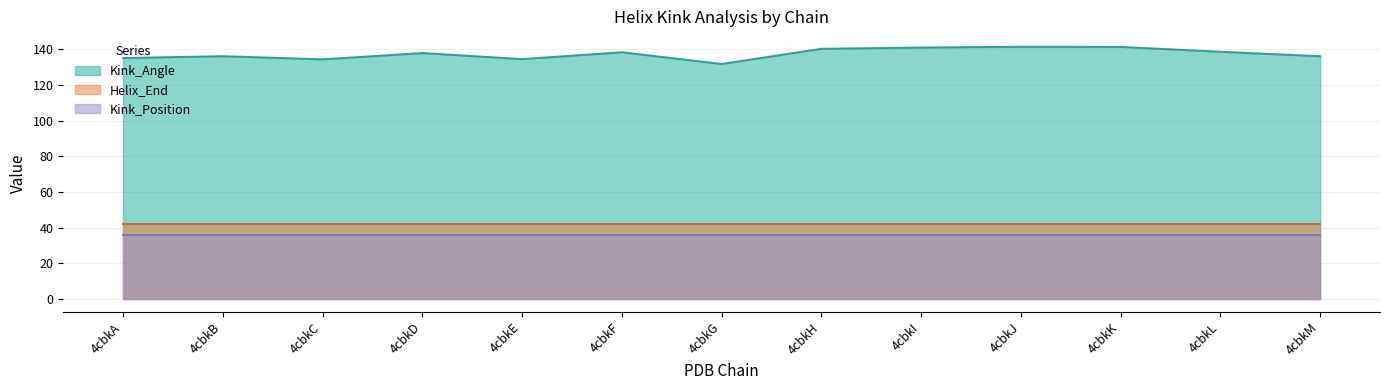

What is the greatest value displayed?

141.3